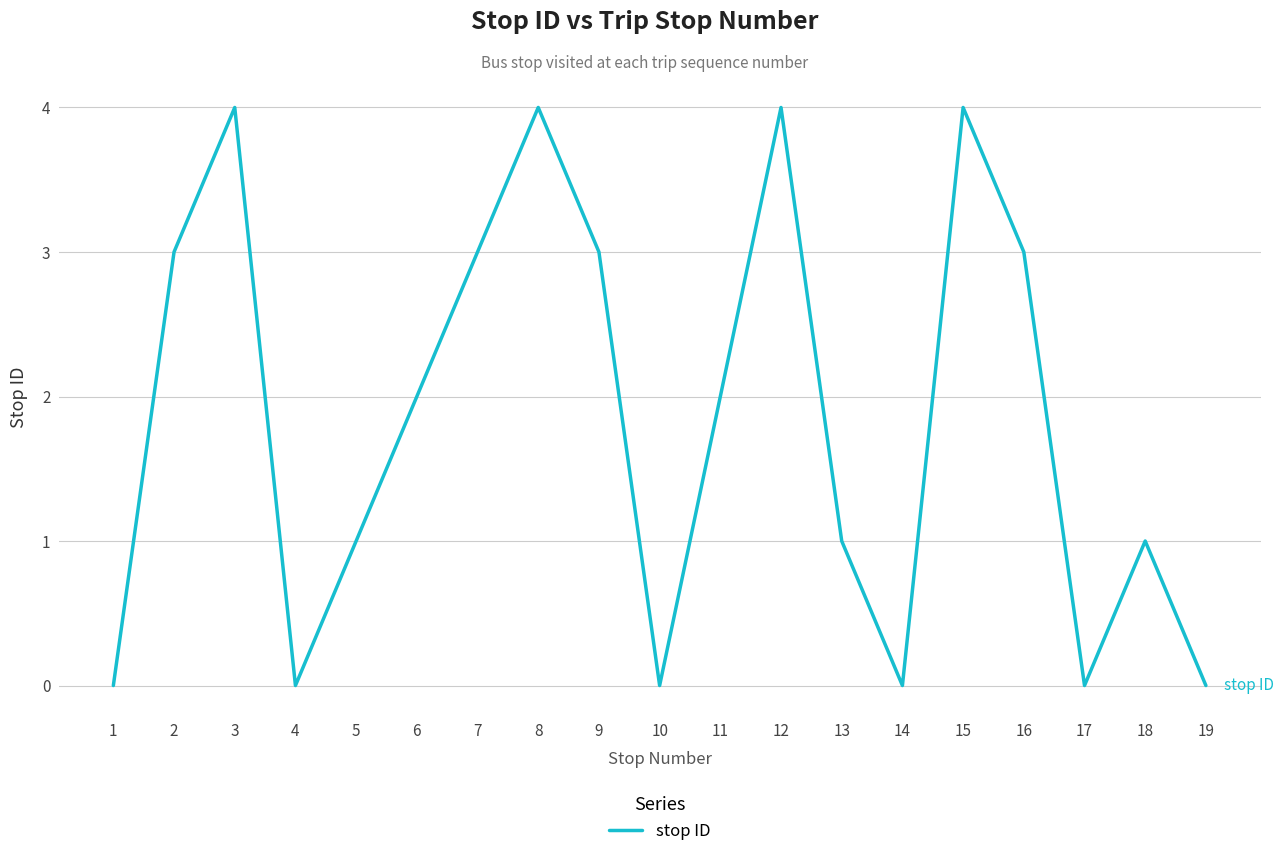

The value at 11 is 2. True or false?

True